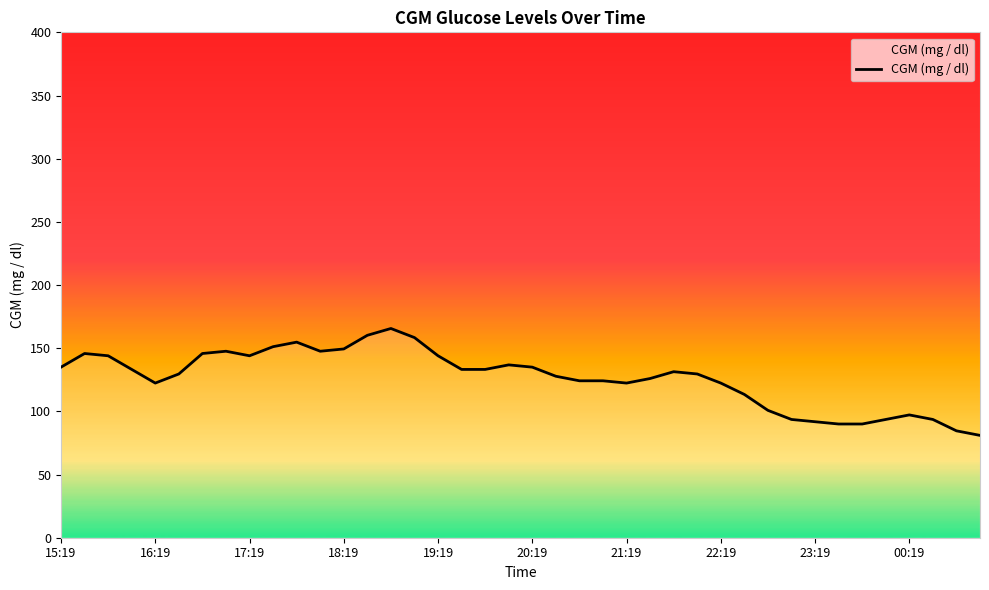

What is the minimum value shown in the chart?

81.0